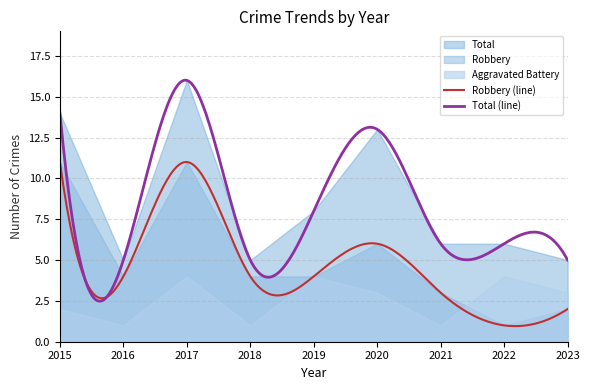

At which label does Total reach its peak?

2017